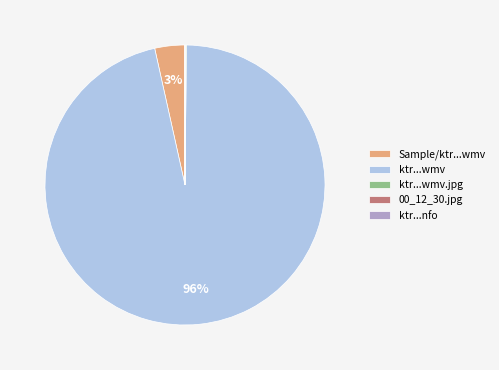

Is there a majority slice in this chart?

Yes